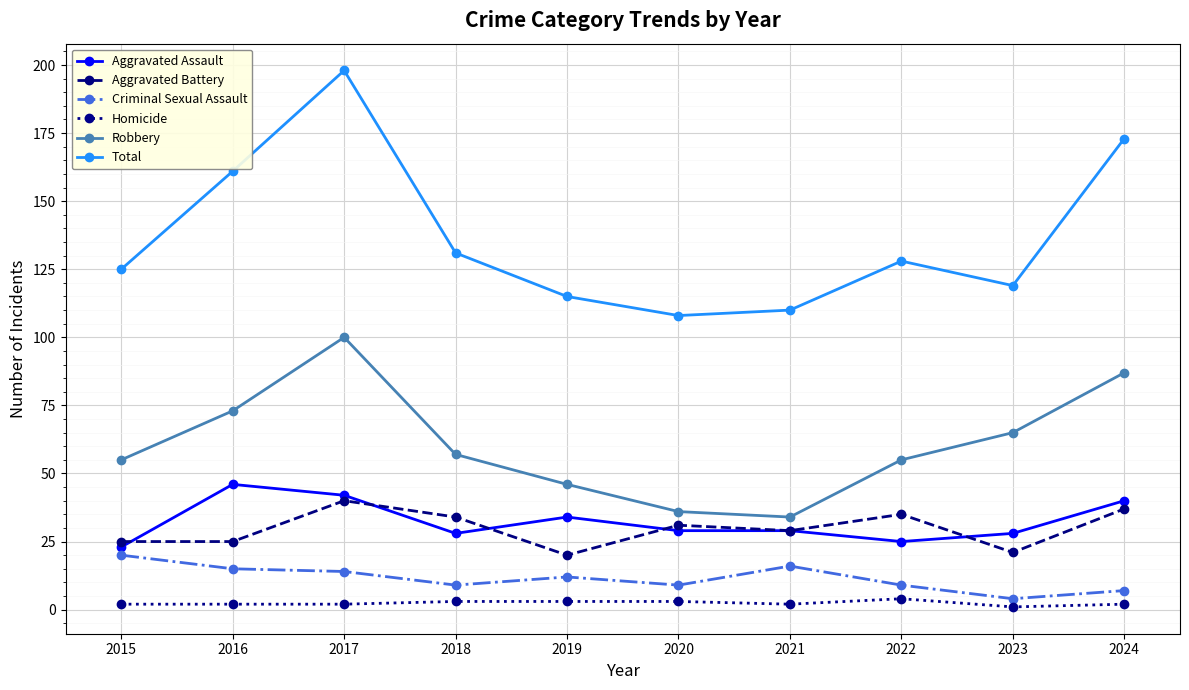

The value of Robbery at 2018 is 57. True or false?

True